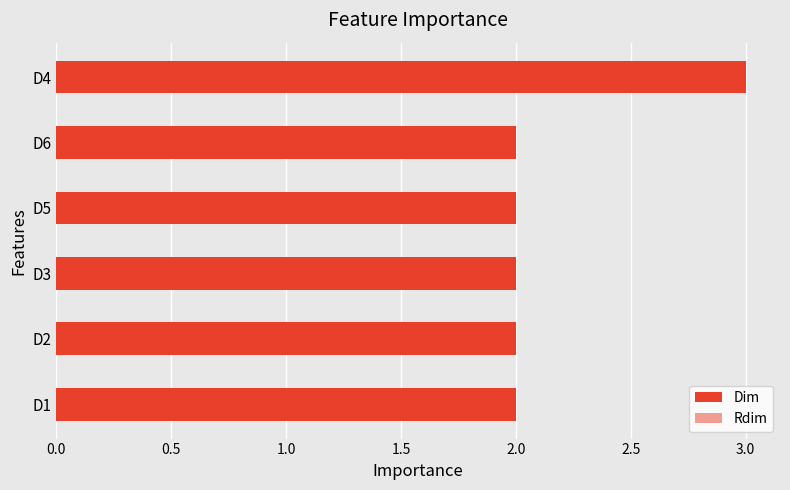

What is the value of the Dim bar at the 2nd from the left?

2